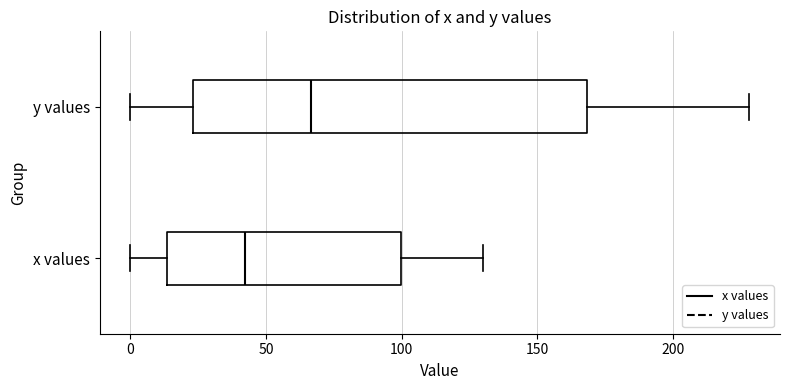

Reading bottom to top, transcribe this box plot: for each box, give where its median line is, the range the box spans, and where its two whiskers end, as read against the x-axis. The values are not printed on the chart, so give them approximately, as read against the axis.

x values: median 40, box 15 to 100, whiskers 0 to 130
y values: median 65, box 25 to 170, whiskers 0 to 230